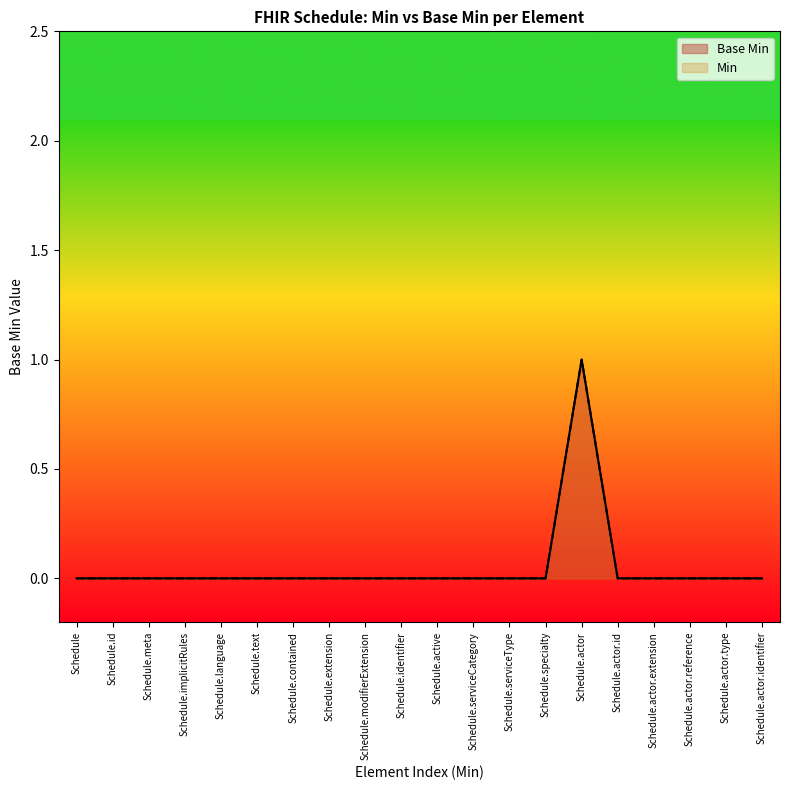

Count the number of categories in the chart.

20